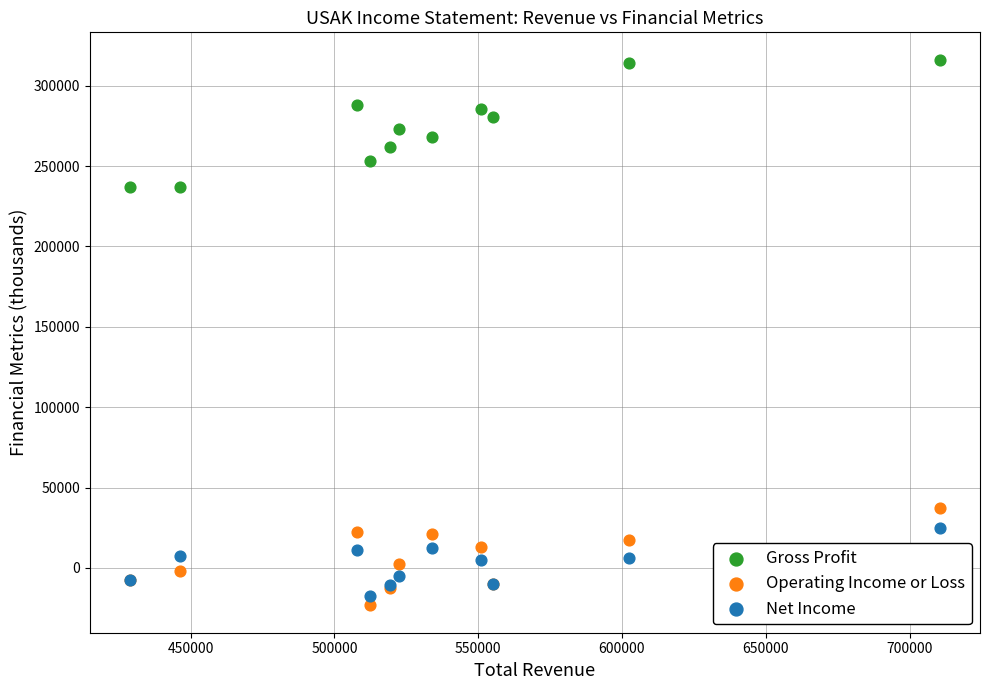

Which series contains the lowest Y value?

Operating Income or Loss